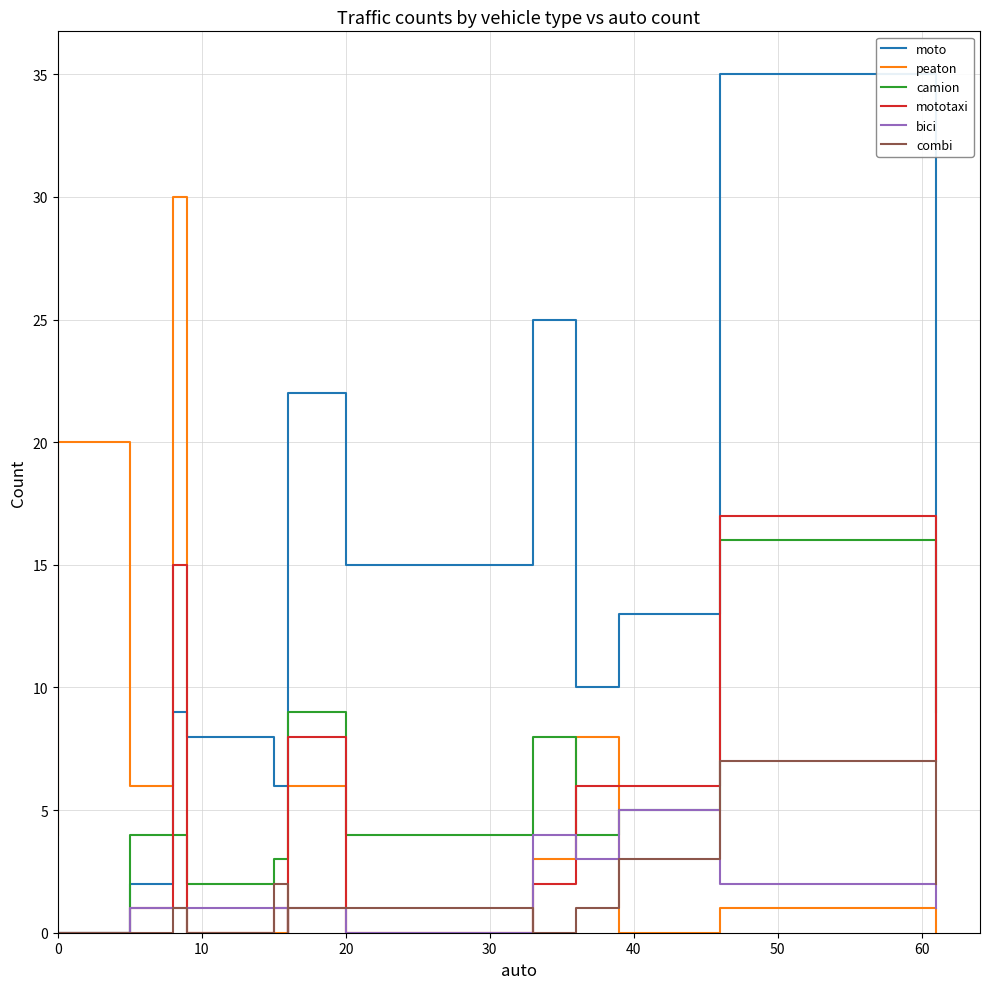

True or false: camion has more than 2 interior local peaks.

False